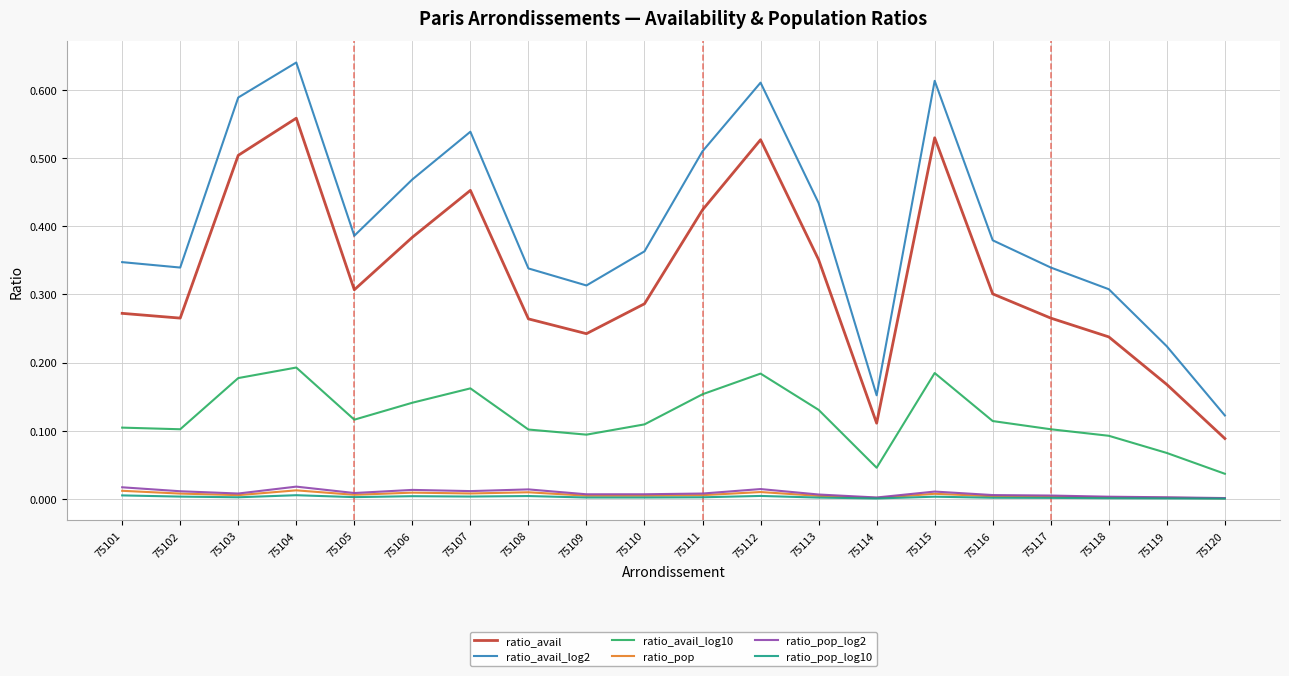

At which label does ratio_avail reach its minimum?

75120